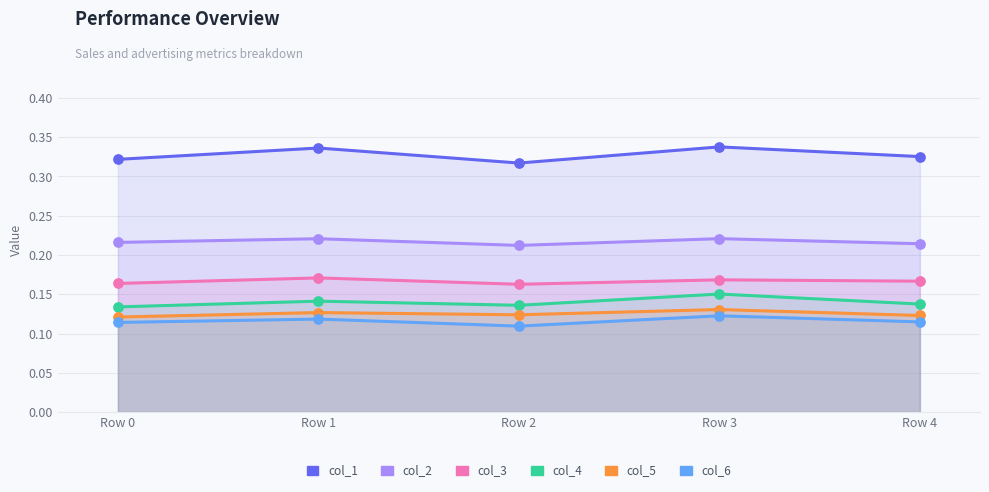

Is the value of col_5 at Row 3 greater than the value of col_6 at Row 3?

Yes